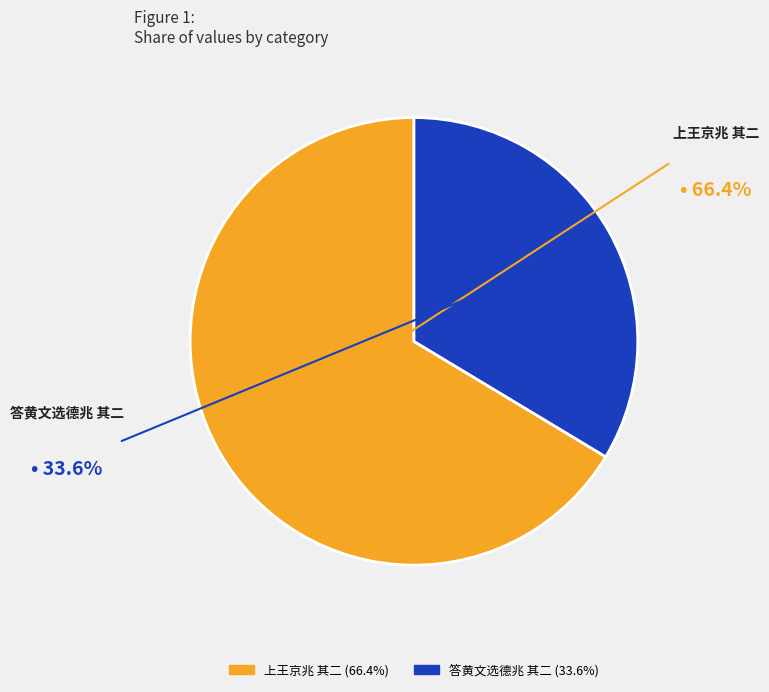

Which category has the biggest portion of the pie?

上王京兆 其二